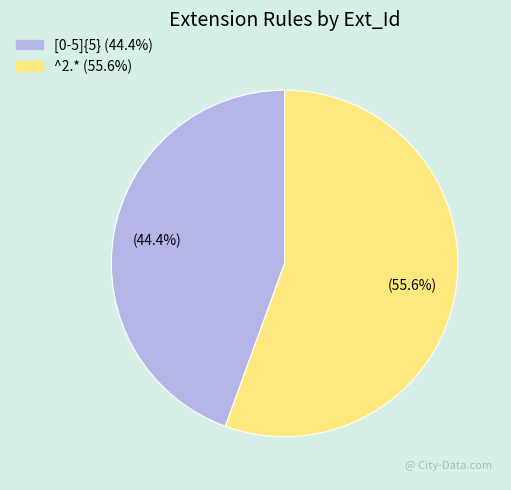

Is the sum of ^2.* and [0-5]{5} greater than half?

Yes